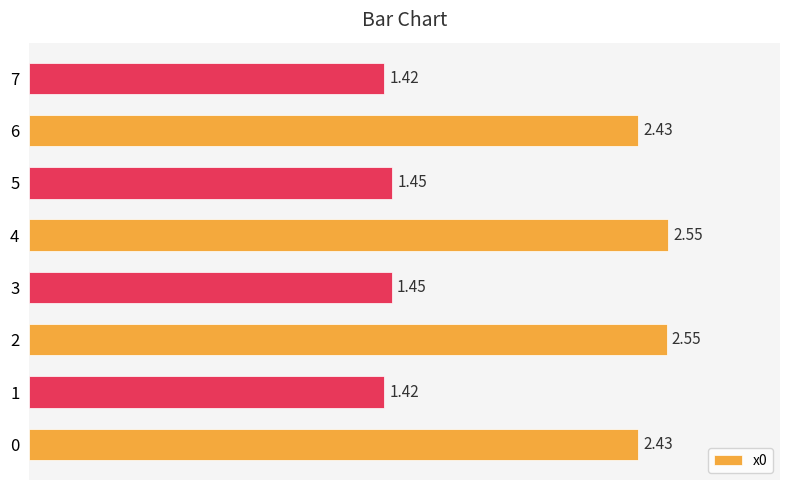

What is the difference between the maximum and minimum values?

1.1